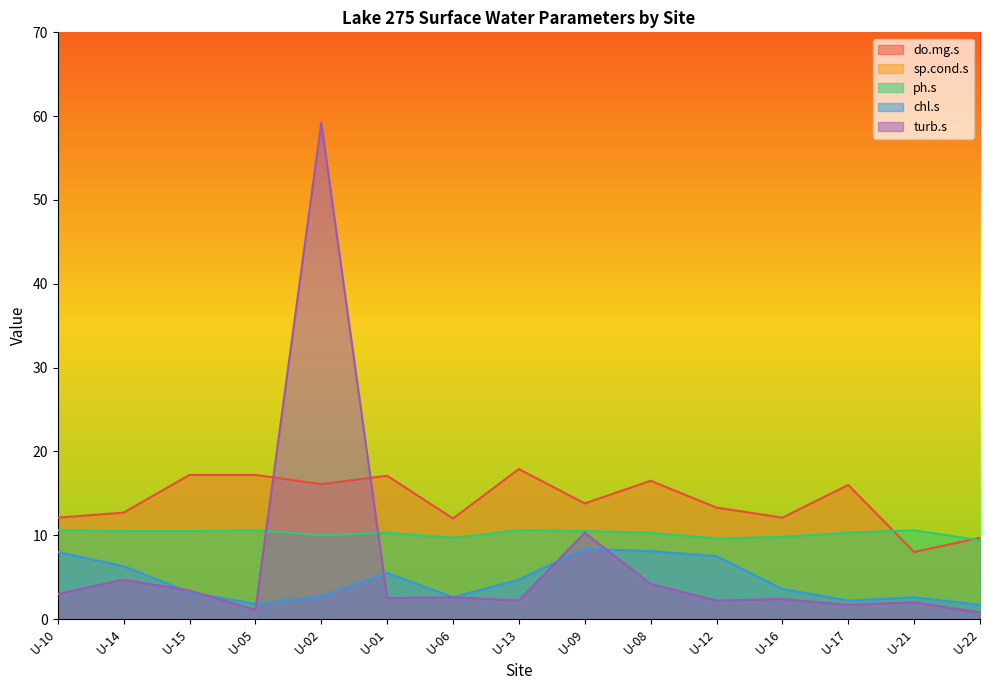

What is the difference between the highest and lowest values at U-09?

585.6